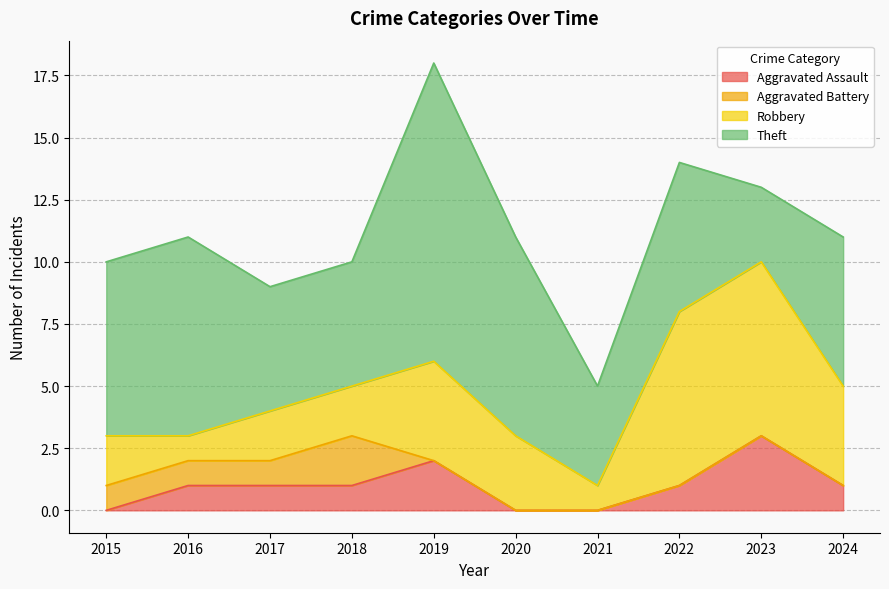

In Aggravated Battery, how many points are higher than both neighbors (excluding endpoints)?

1